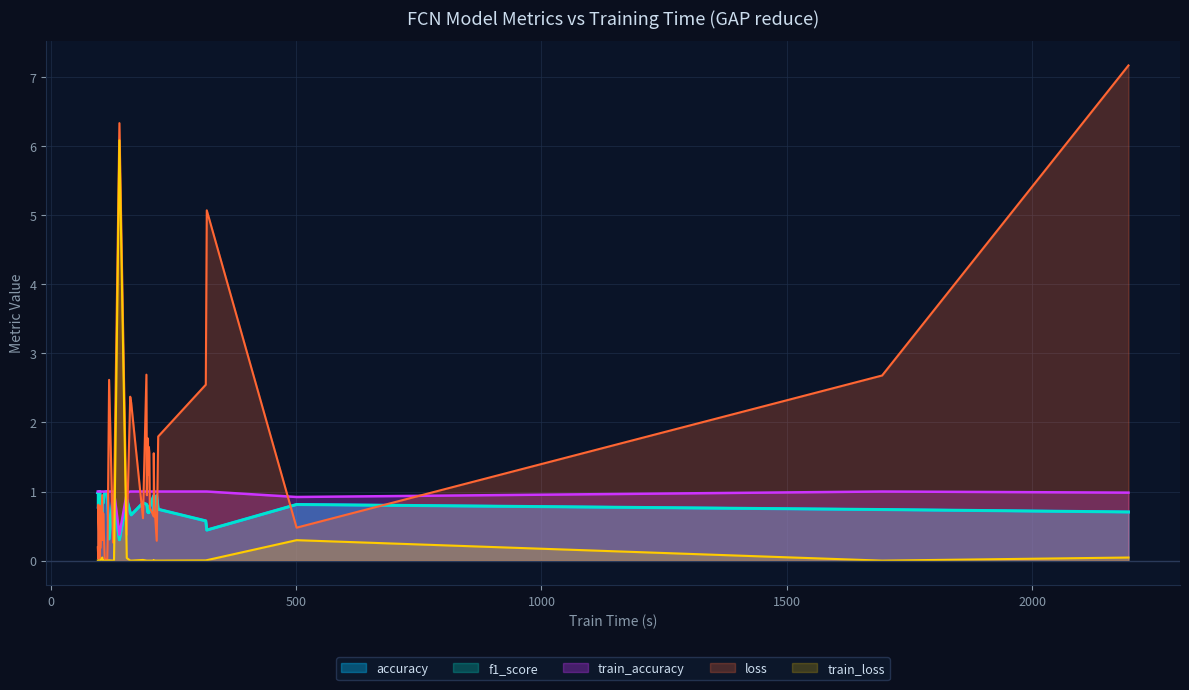

Which series has the largest range (max minus min)?

loss